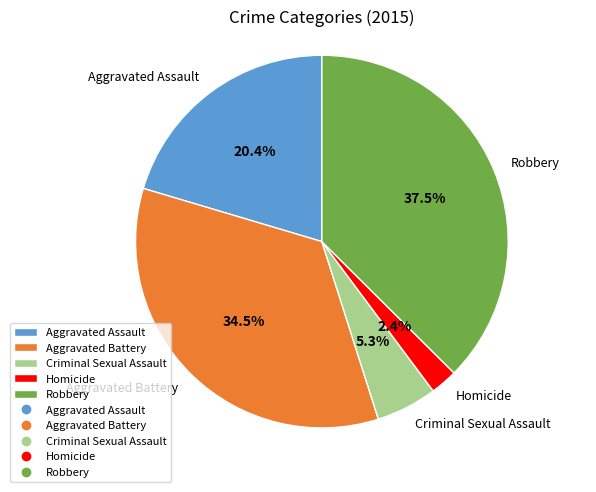

Is there any slice that represents more than half of the pie?

No